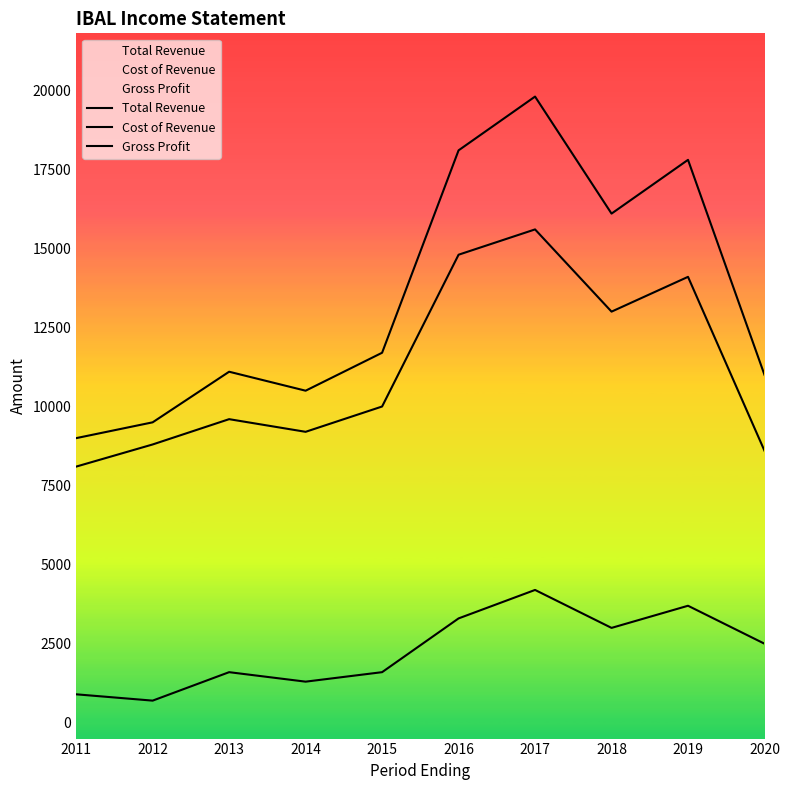

How many interior local valleys does the Gross Profit series have?

3